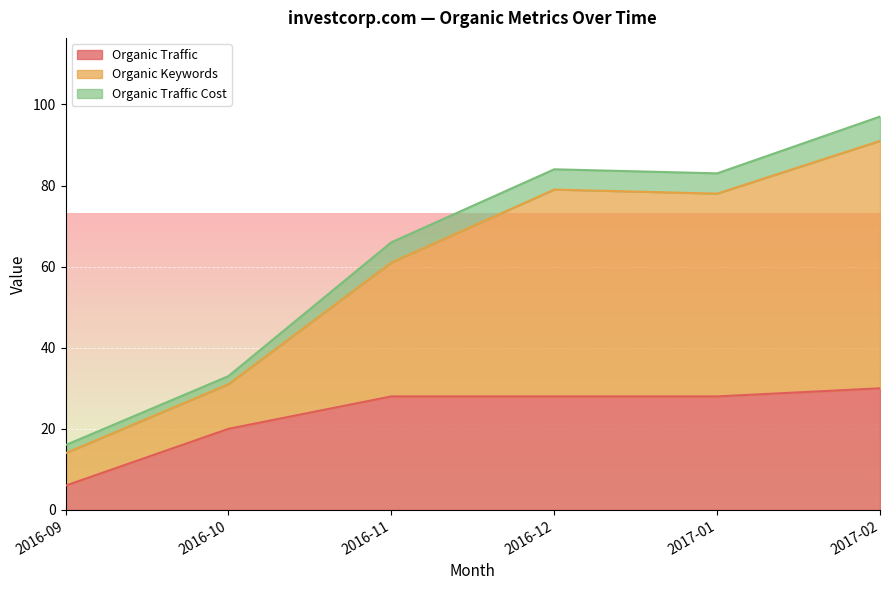

Where is Organic Traffic nearest to the value 18?

2016-10